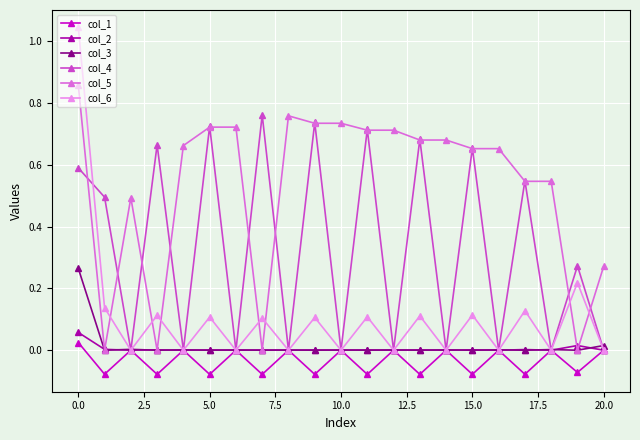

Which series has the largest total across all categories?

col_5